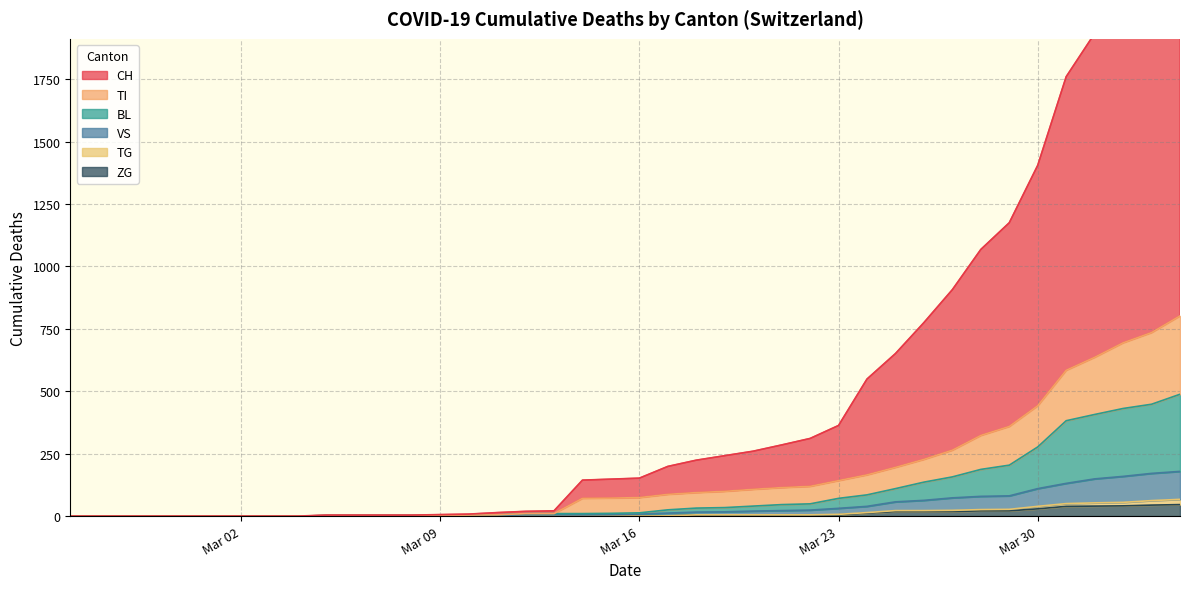

What is the maximum value shown in the chart?

3120